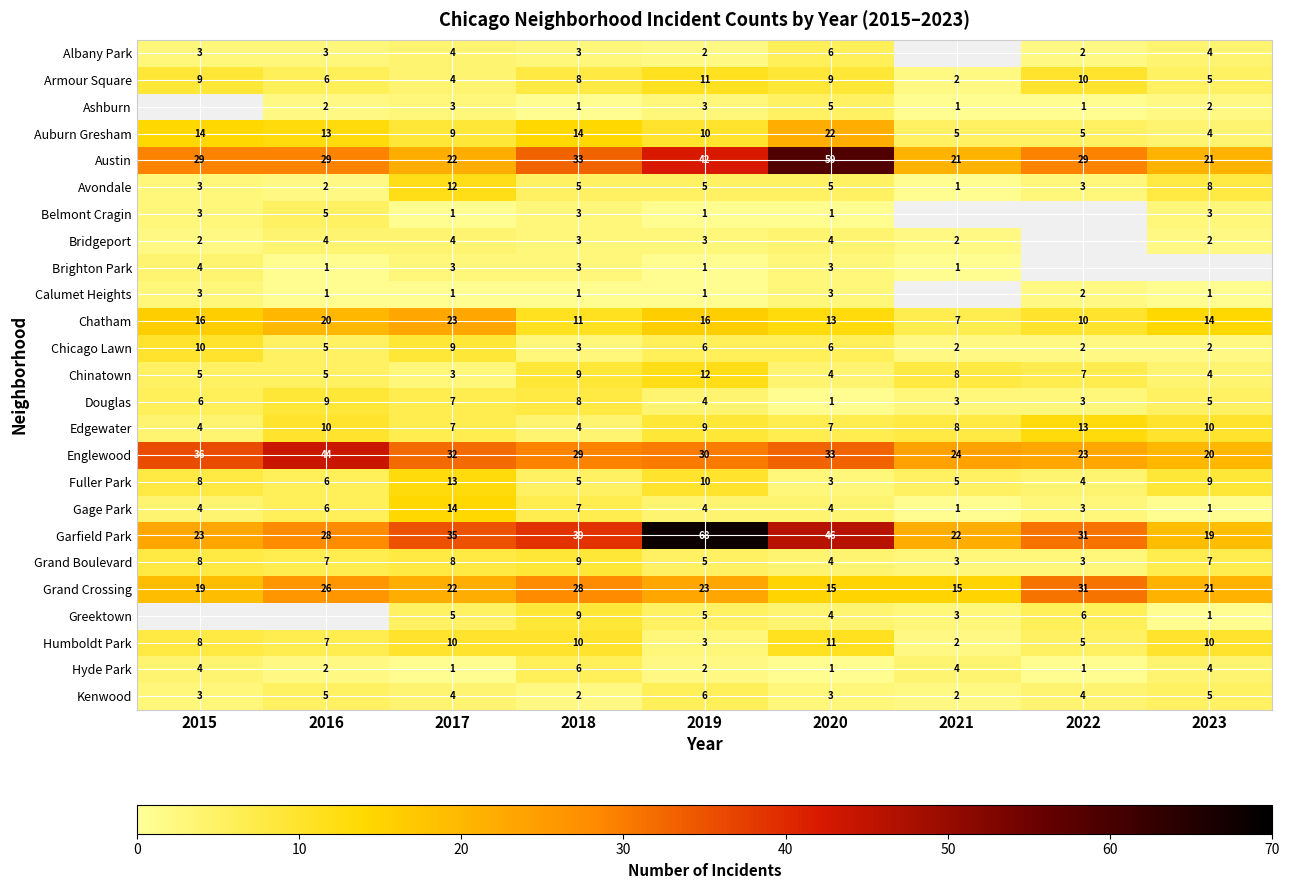

What is the average value of the Humboldt Park series?

7